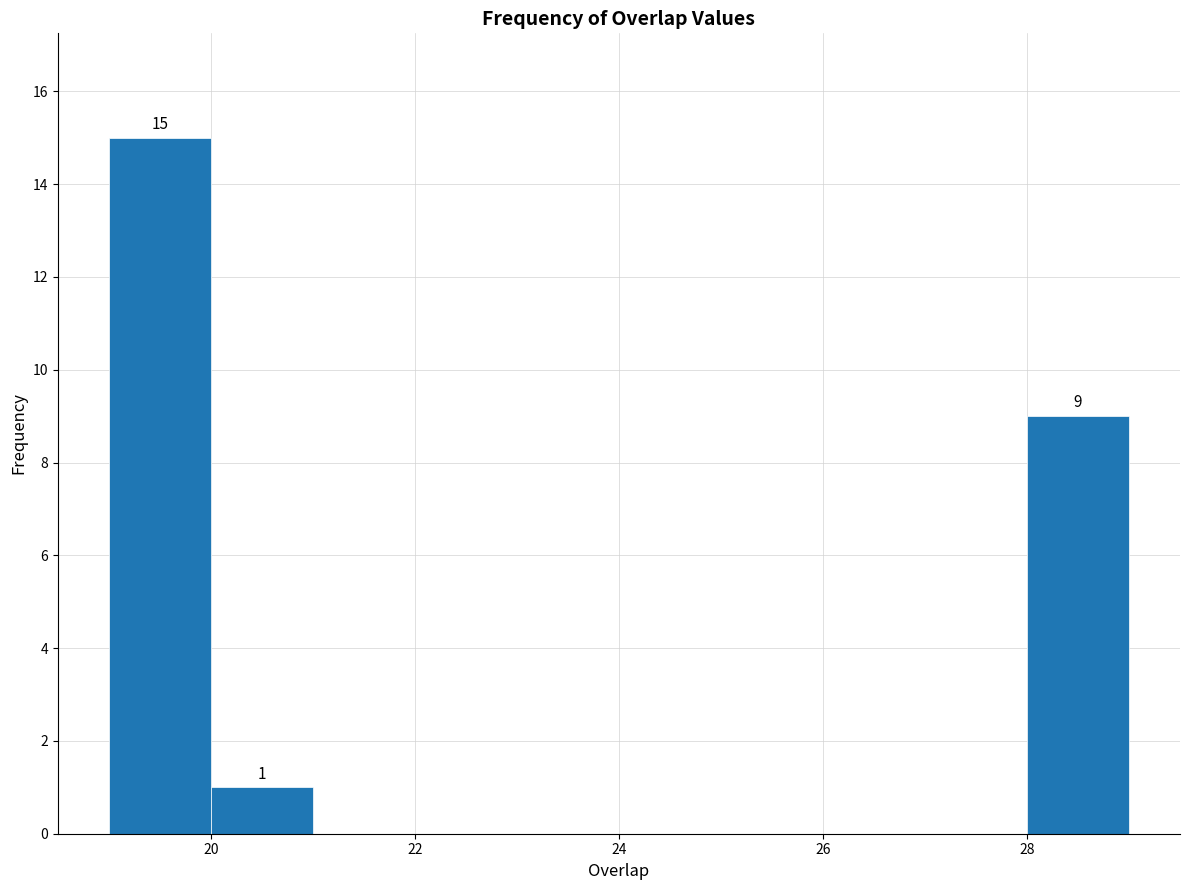

Over which range of the x-axis is the bar tallest?

19 to 20